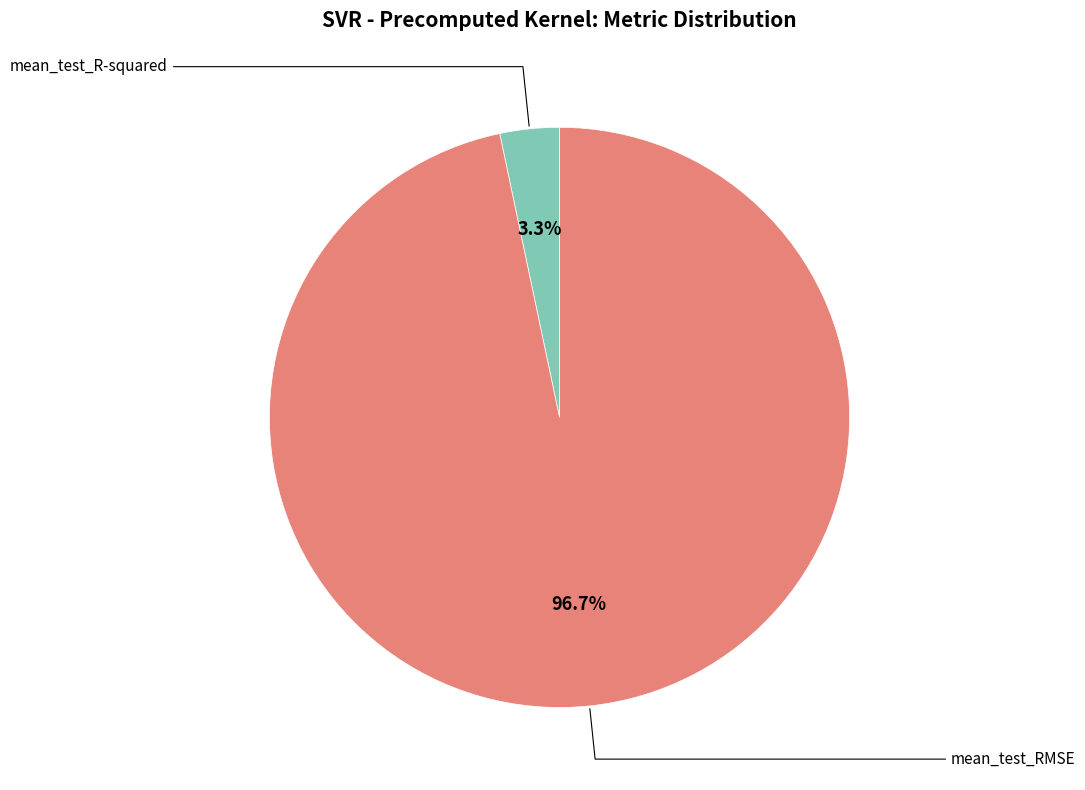

Is there any slice that represents more than half of the pie?

Yes